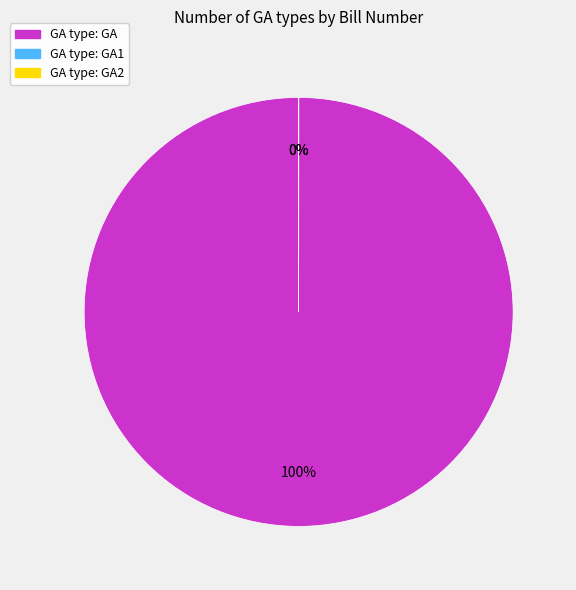

Count the number of slices in the pie.

3